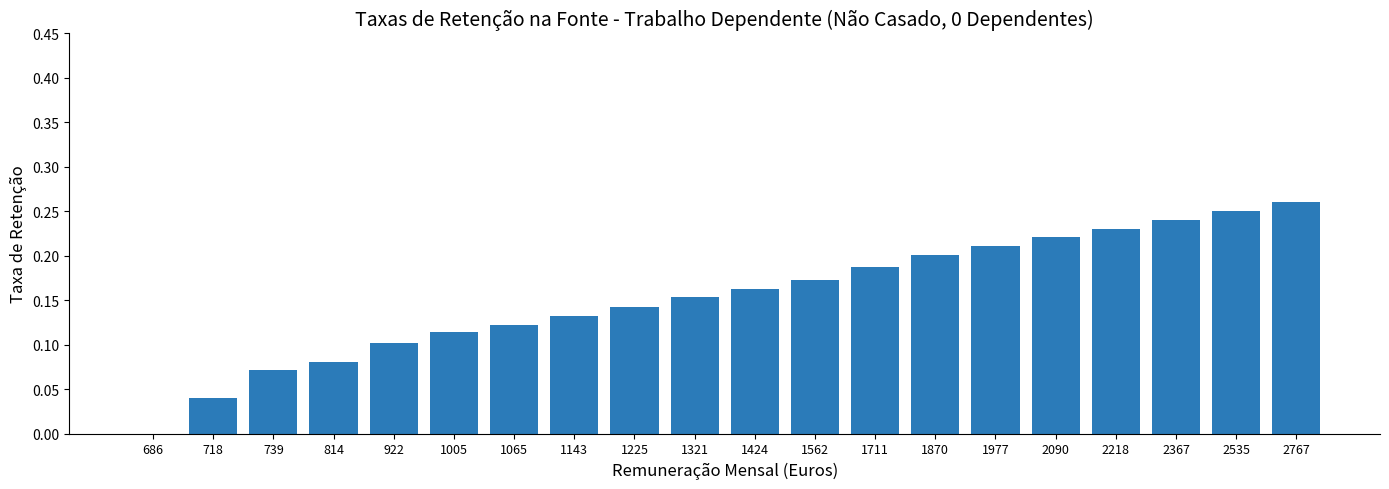

What is the sum of all values?

3.1